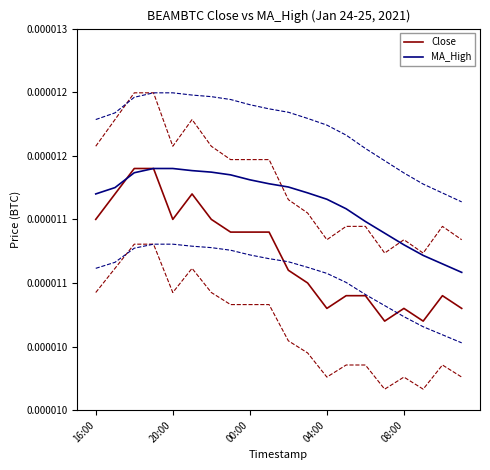

The MA_High series shows 0.0 at 18. True or false?

True